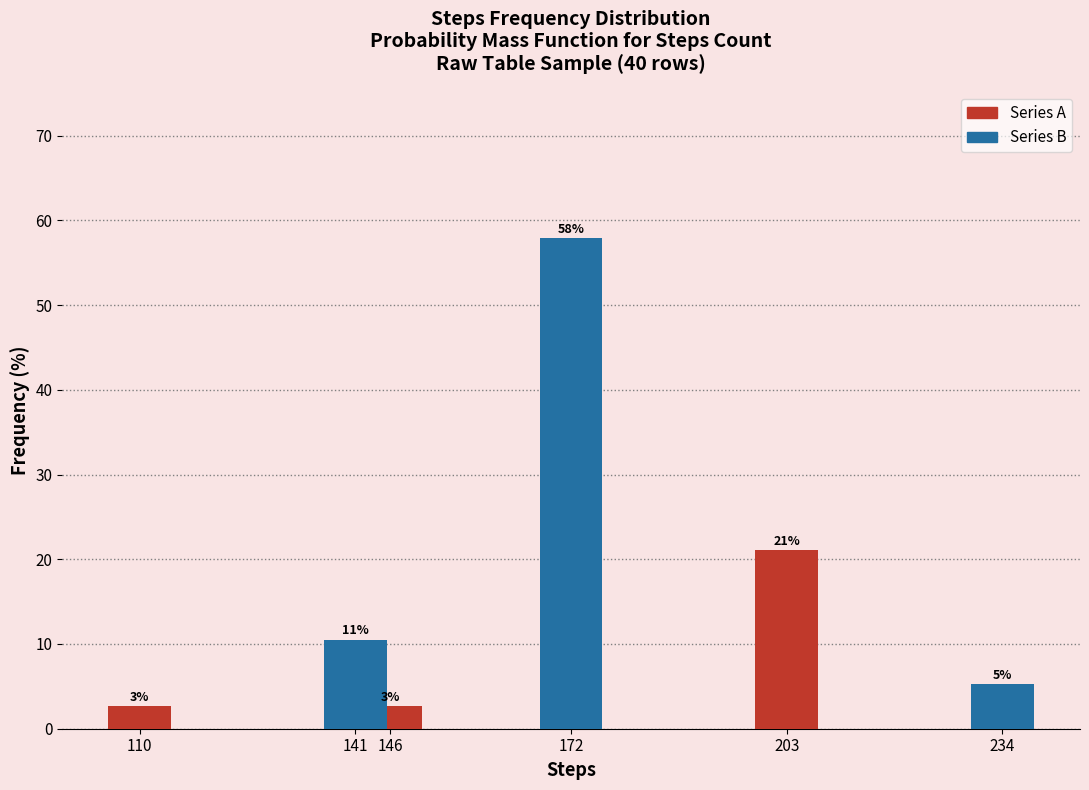

What is the sum of all Series B values?

73.7